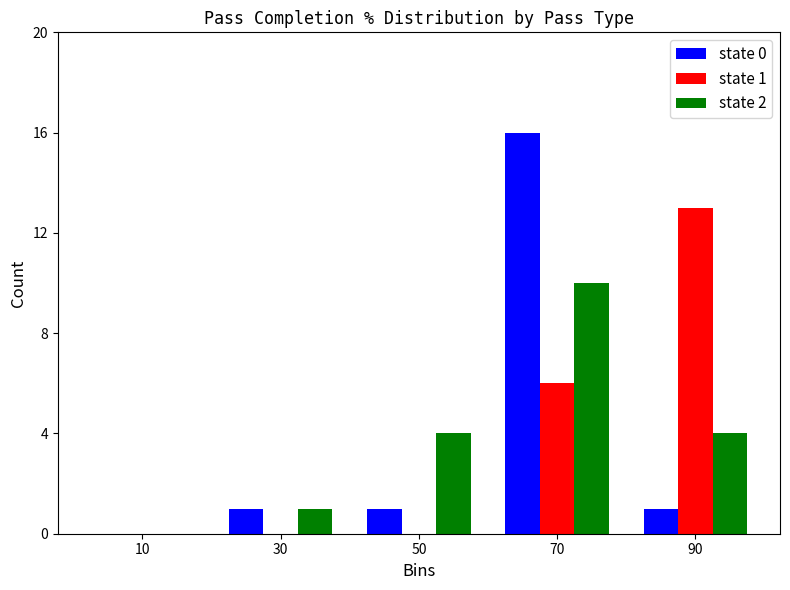

In the state 0 series, which range on the x-axis has the tallest bar?

60 to 80